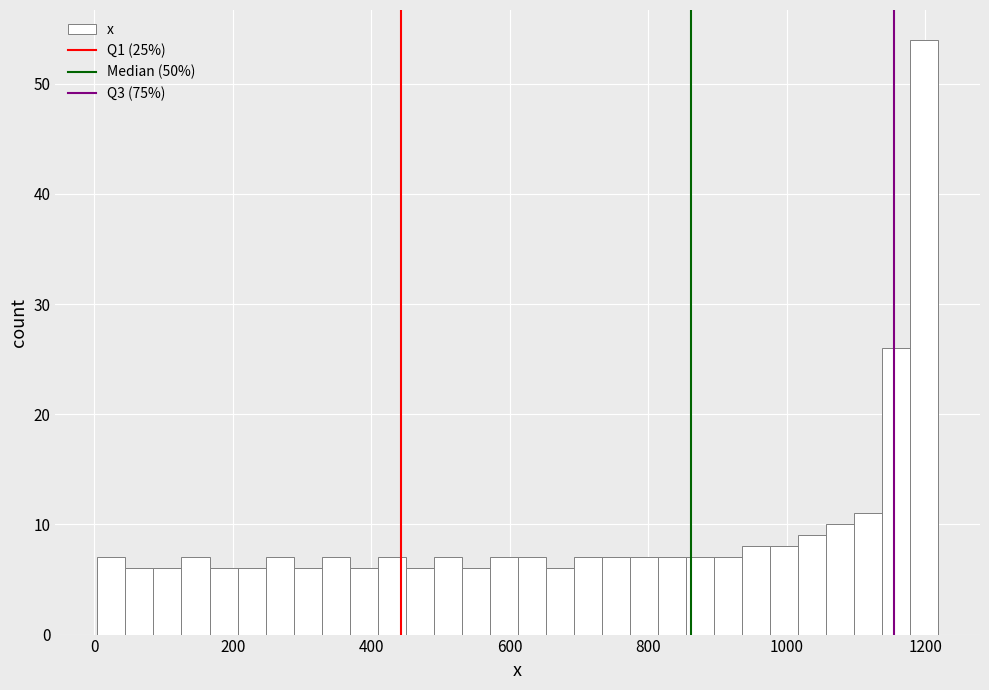

Read against the x-axis, roughly where is the centre of the tallest bar?

1200